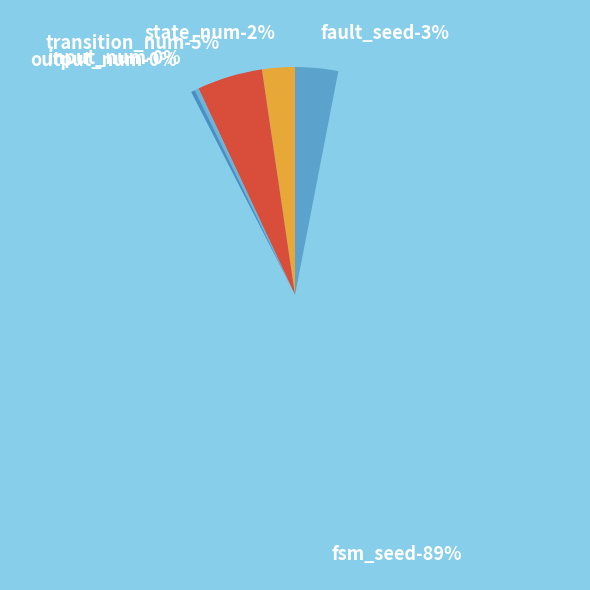

Is state_num the majority of the pie?

No